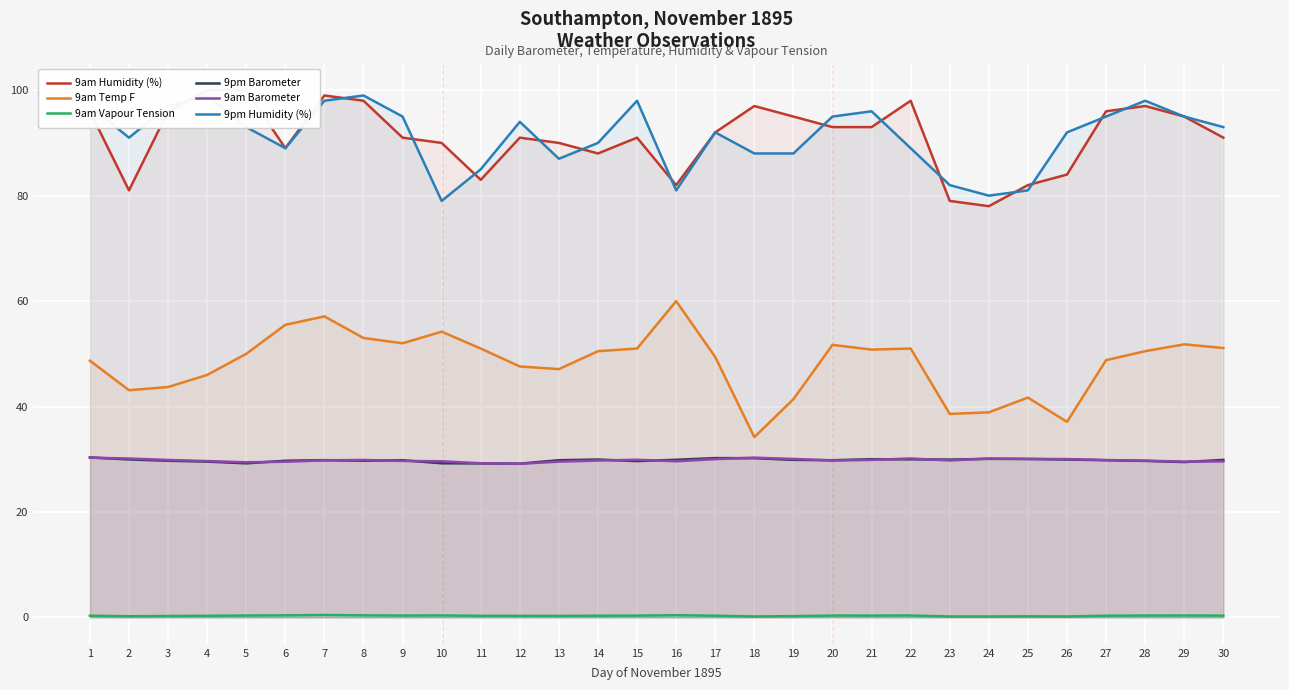

What is the total value across all series at 17?

294.0